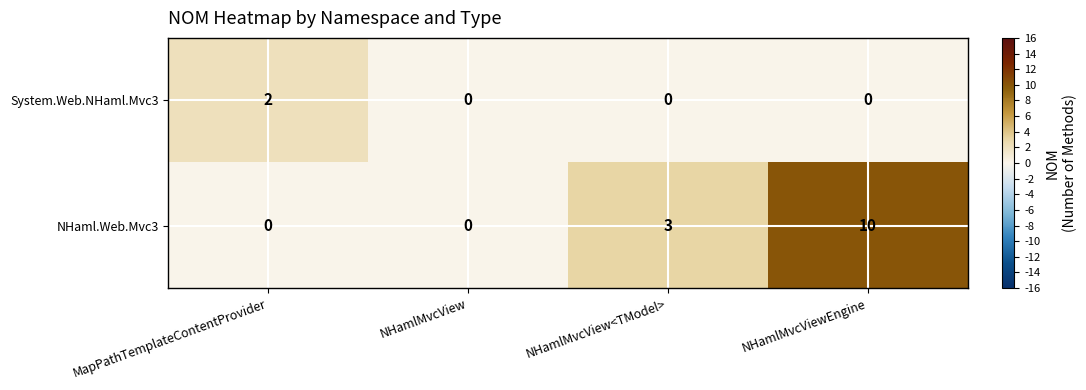

What is the maximum value for NHaml.Web.Mvc3?

10